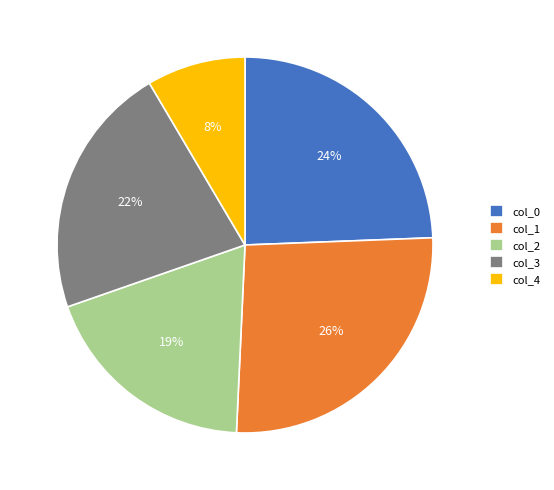

How many segments does this pie chart have?

5